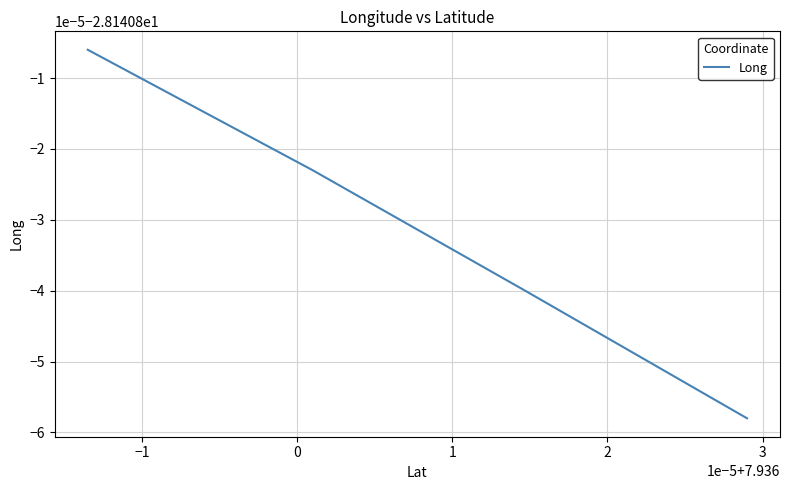

What is the average value?

-28.1